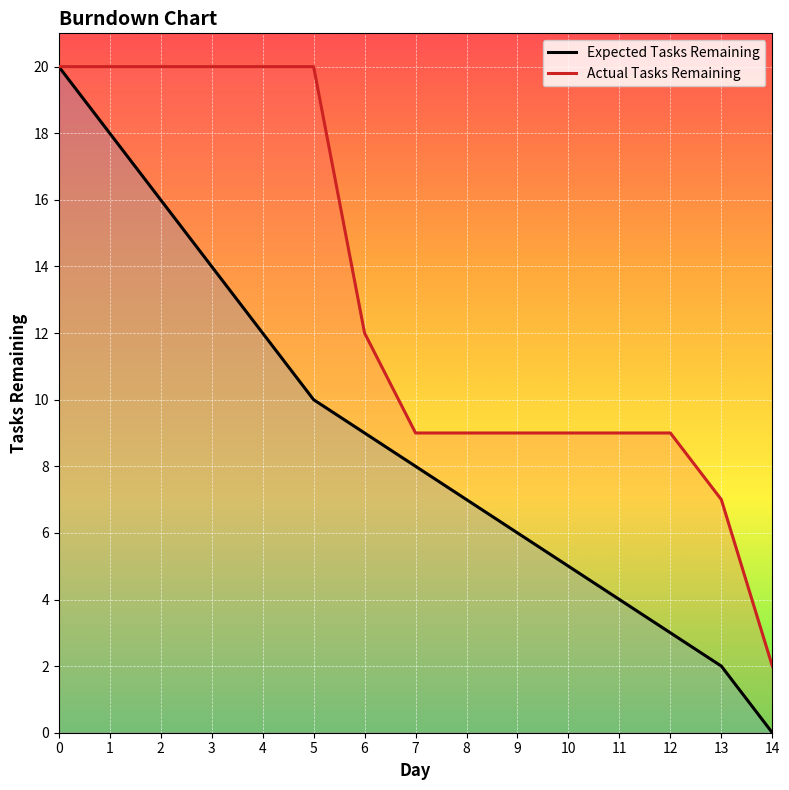

How many lines are shown in the chart?

2